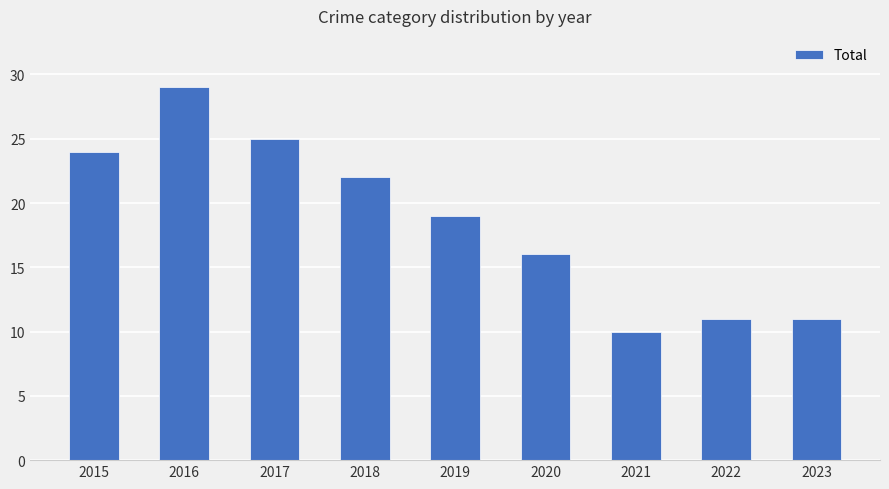

Reading right to left, list all the values displayed in this chart.

11	11	10	16	19	22	25	29	24